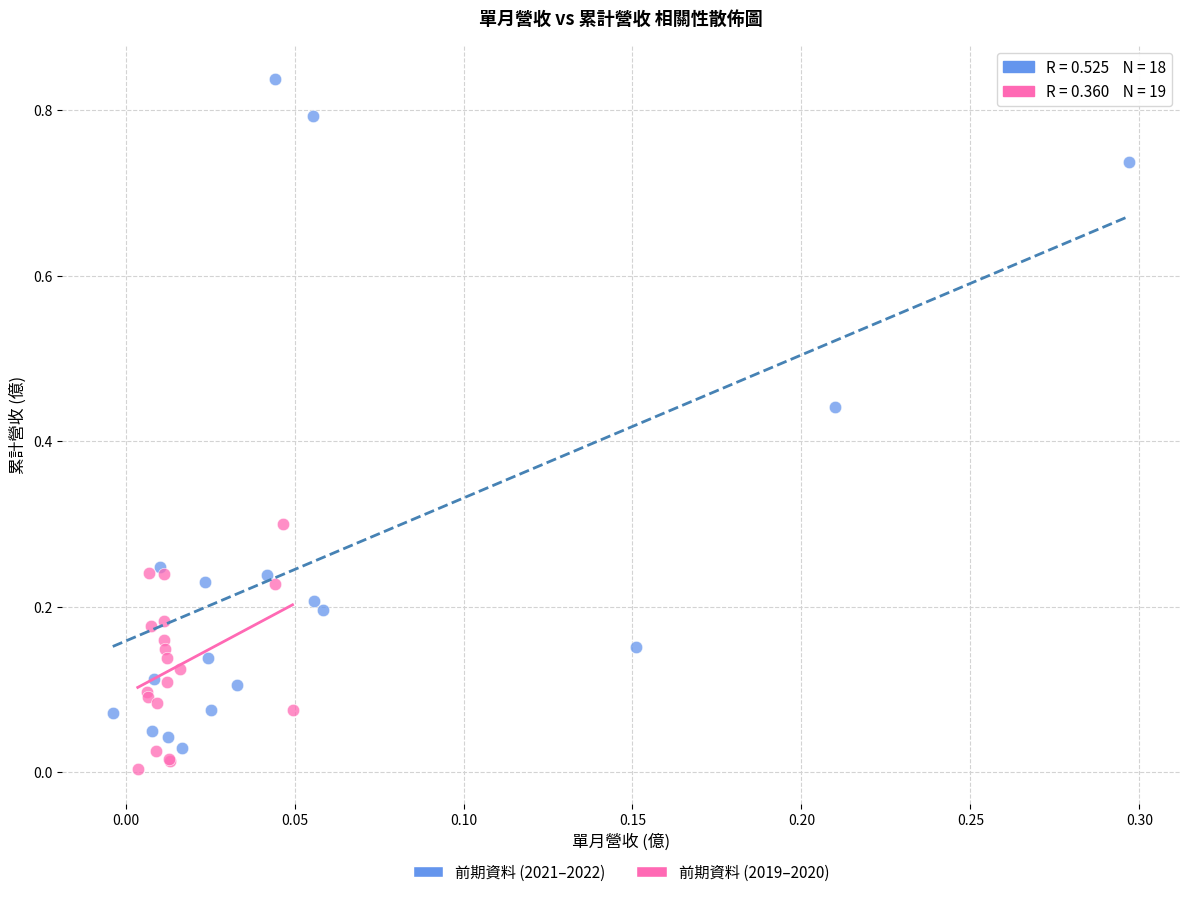

Which series reaches the maximum Y coordinate?

前期資料 (2021–2022)